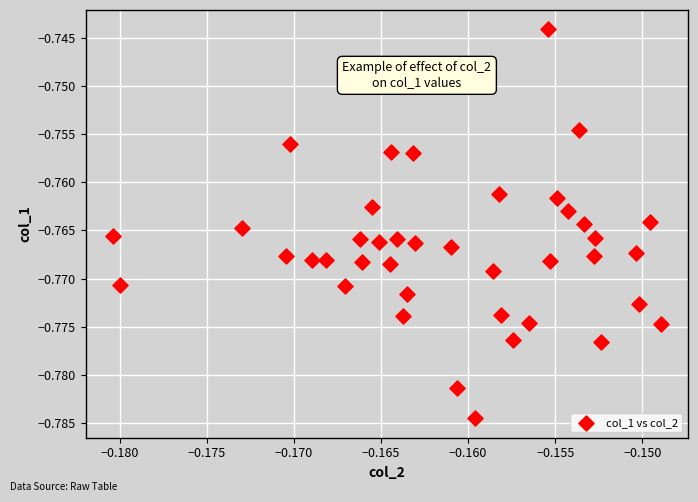

How many points are shown in the scatter plot?

40